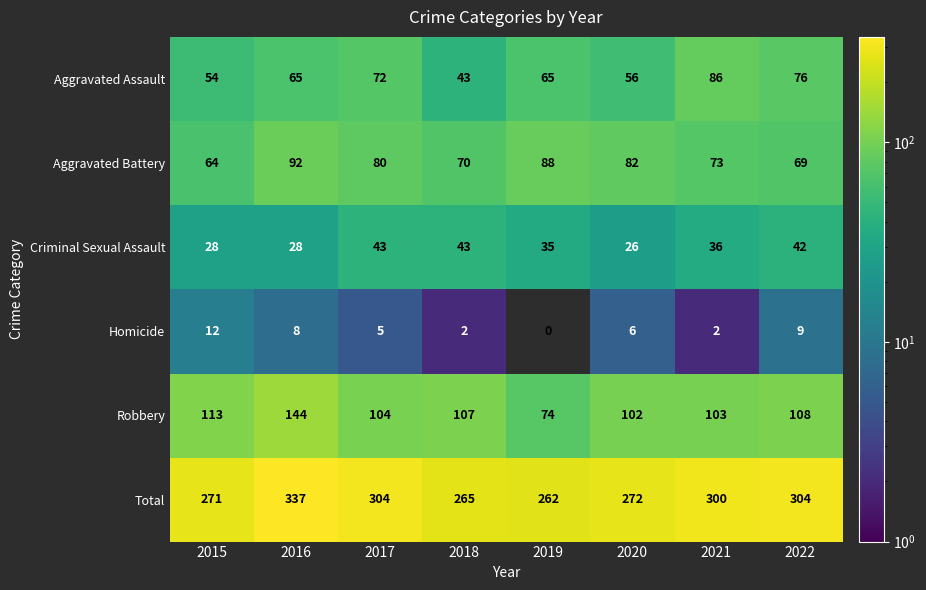

Which category has the lowest value across all series?

2019